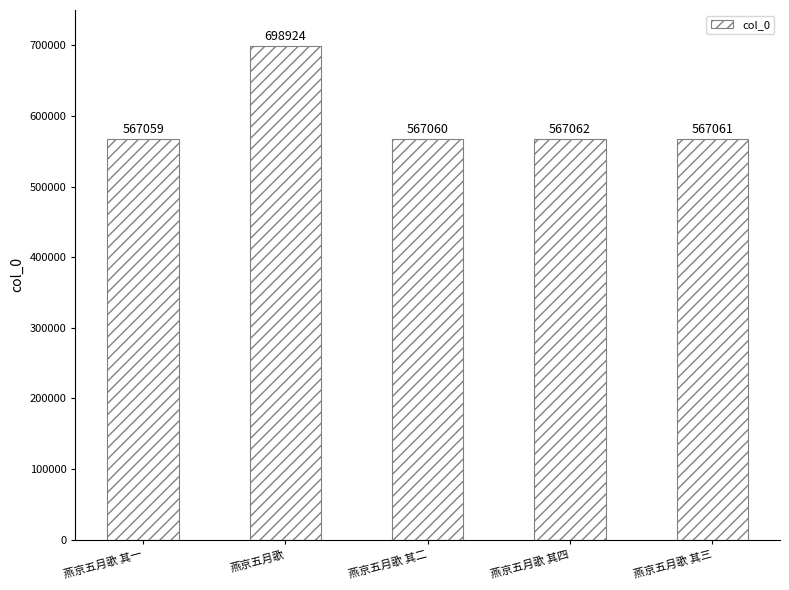

What is the greatest value displayed?

698924